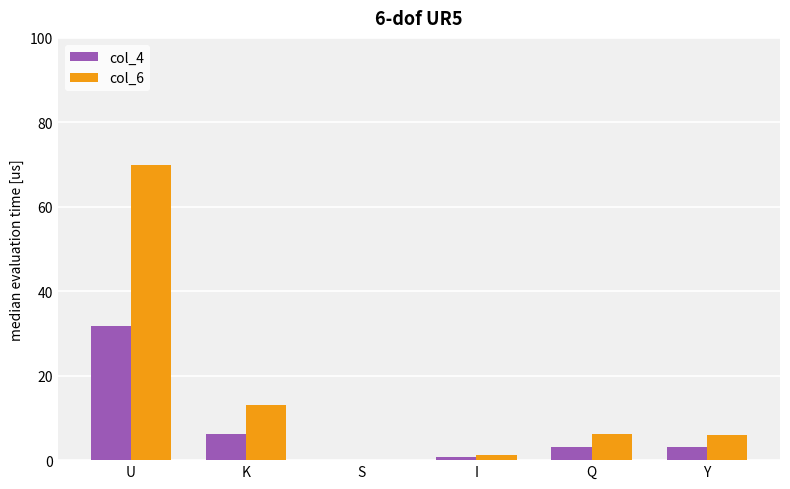

Which series has the largest range (max minus min)?

col_6